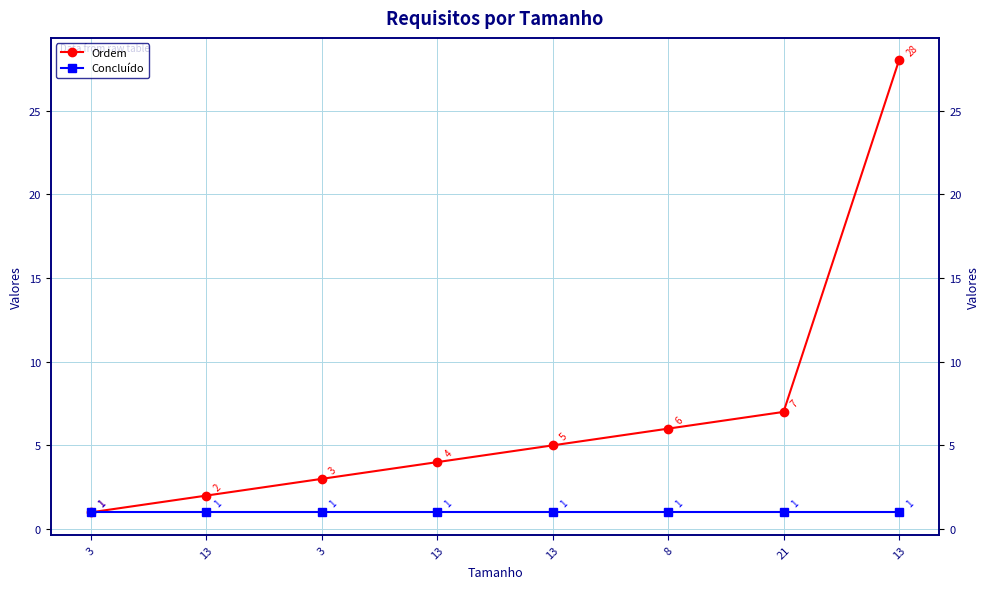

True or false: Ordem and Concluído cross at least once.

False